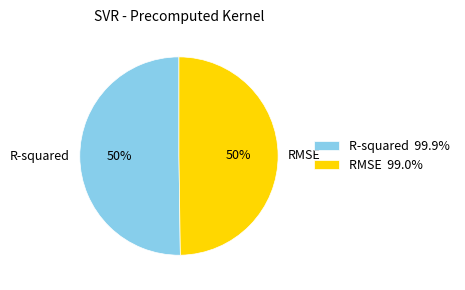

Combined, do R-squared and RMSE account for over 50%?

Yes